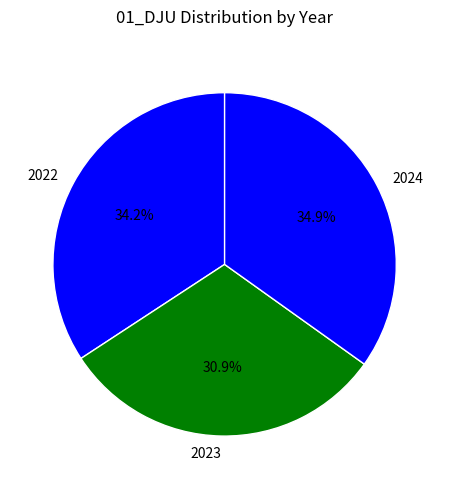

To the nearest percent, what is the average slice percentage?

33%